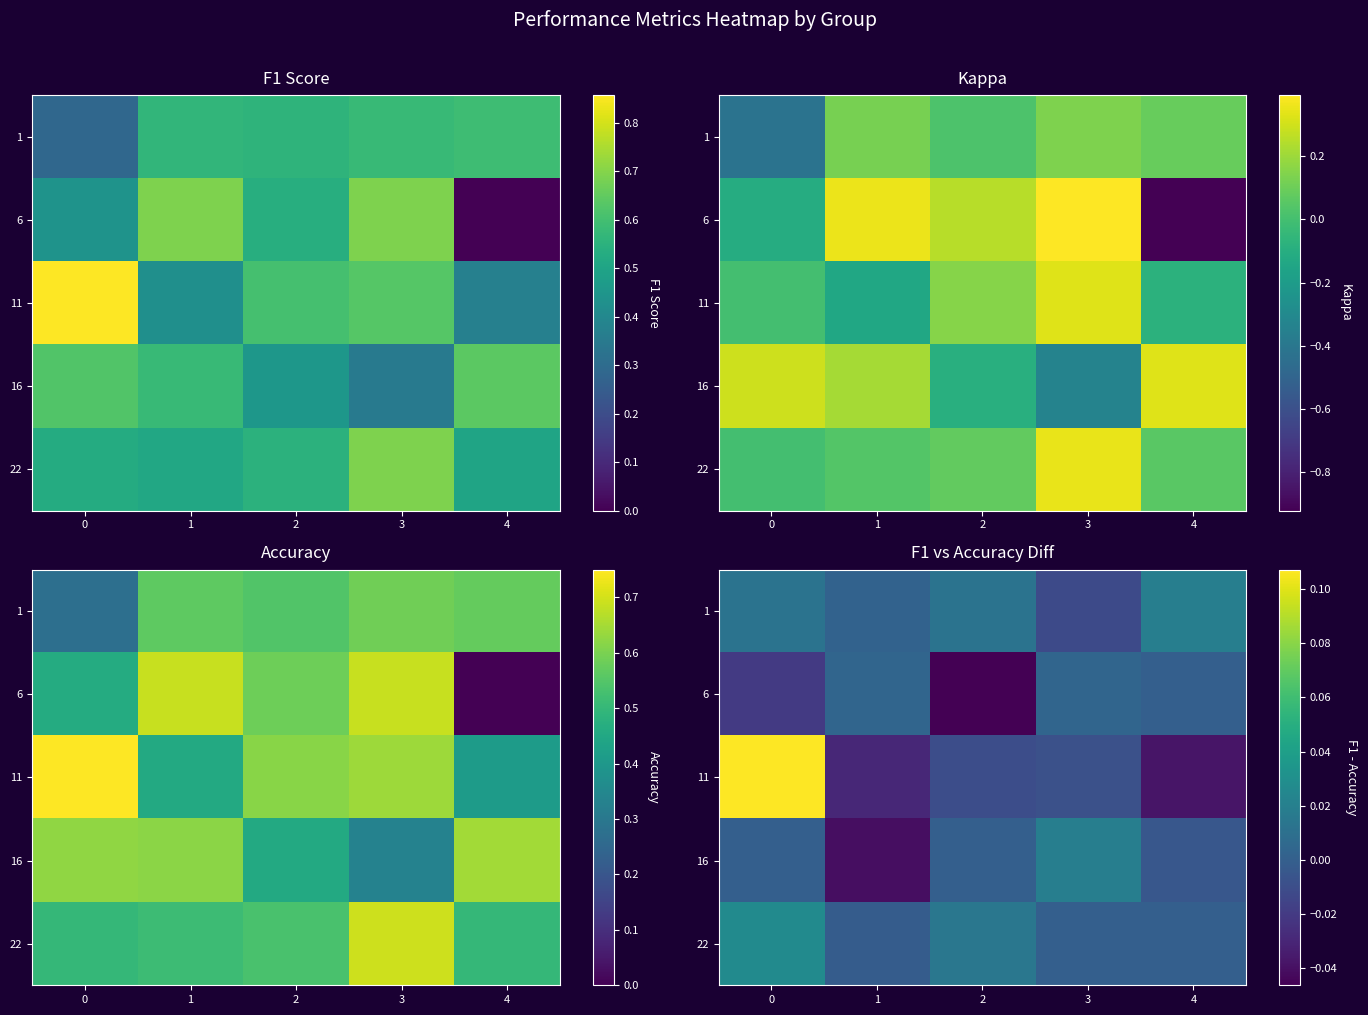

At 0, list the series in order from largest to smallest.

11, 22, 1, 16, 6